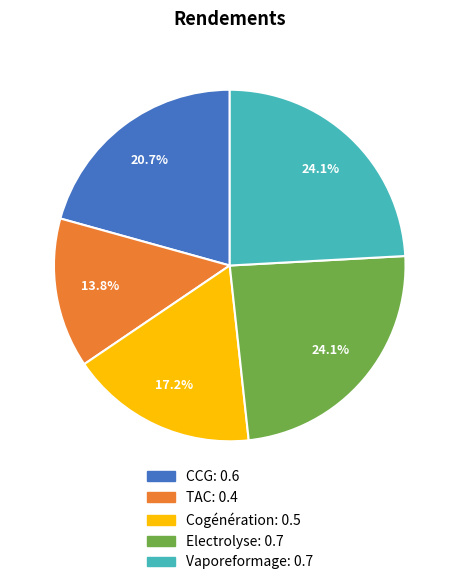

Does any single category account for the majority?

No